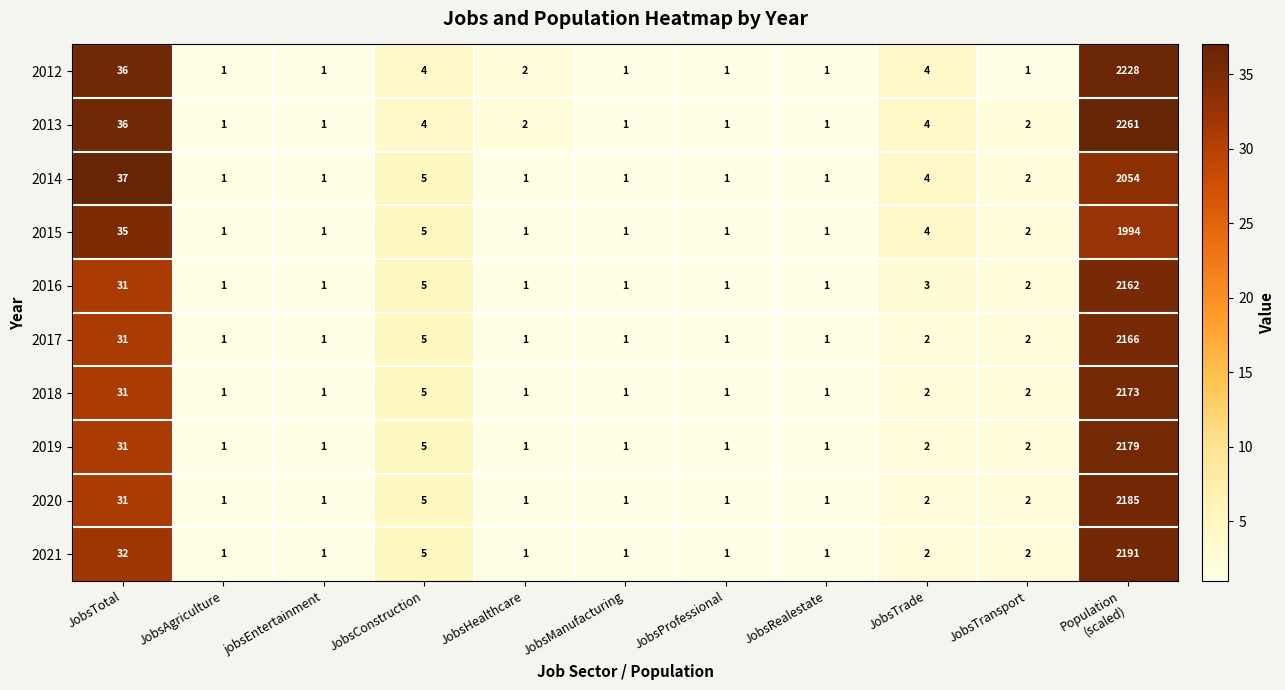

Count the number of data series in this chart.

10